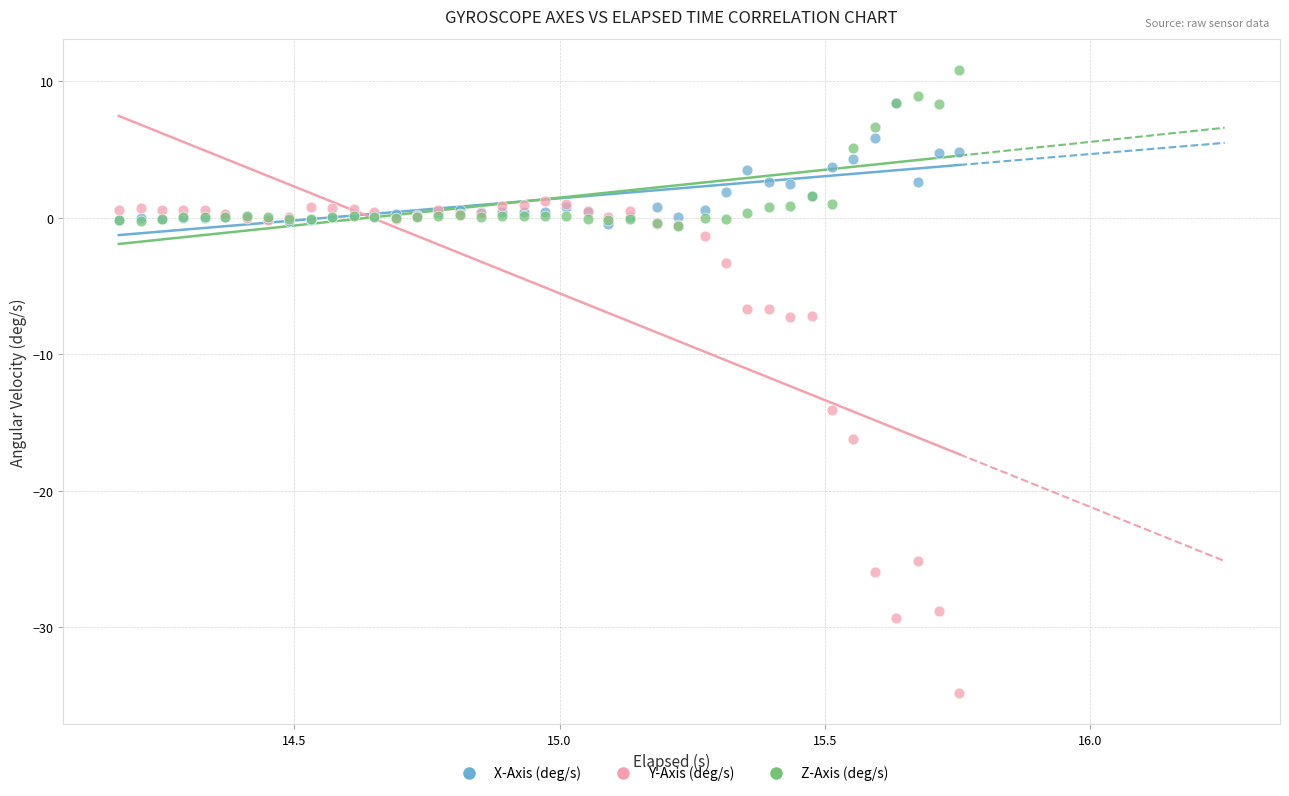

Across all series, what Y value is closest to -12?

-14.1